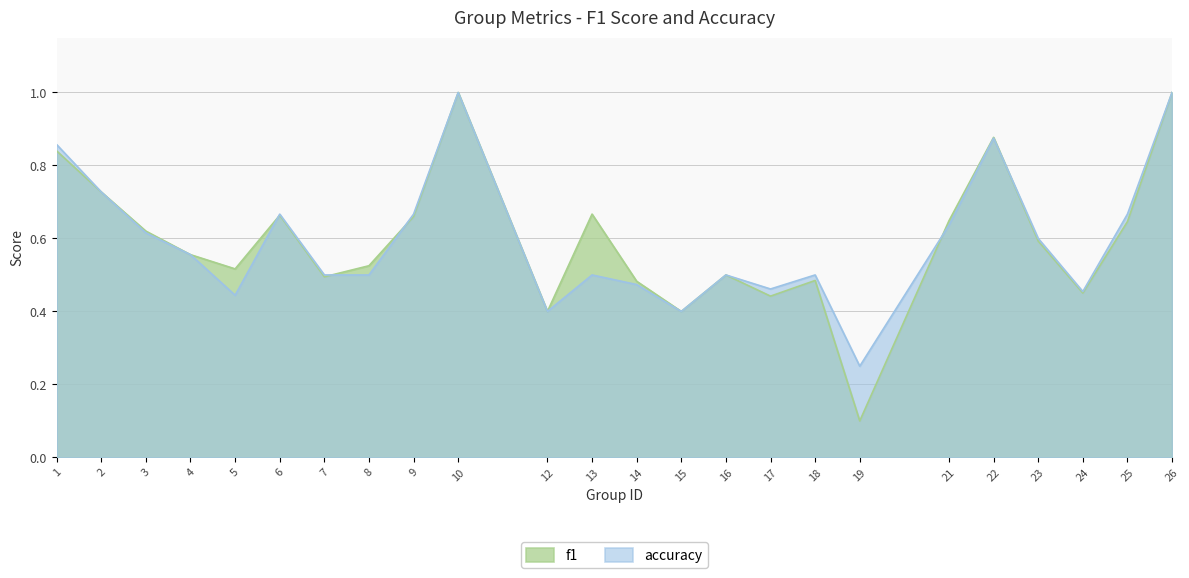

The accuracy series shows 1.1 at 21. True or false?

False